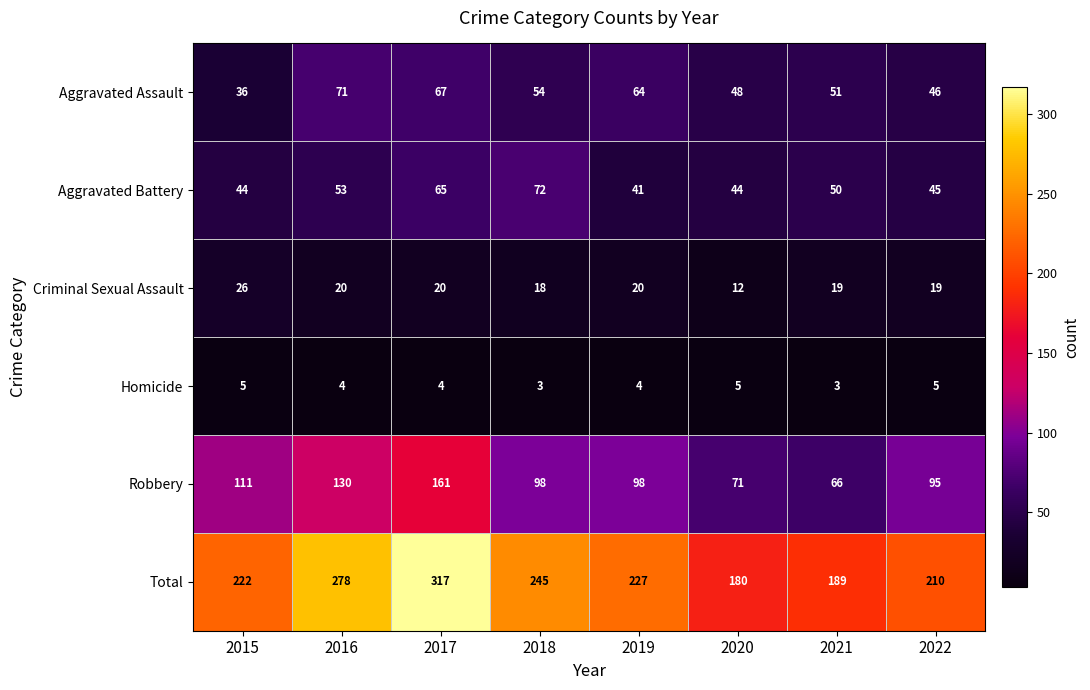

How many categories are shown in the chart?

8